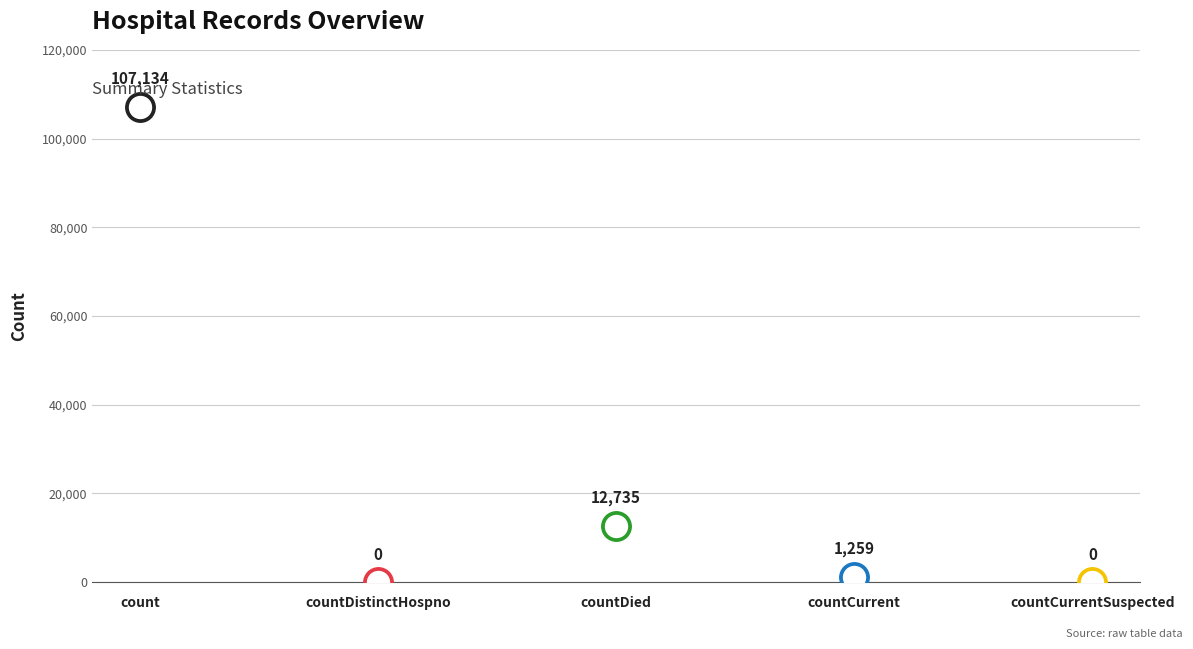

What is the change in value from countCurrent to countCurrentSuspected?

-1259